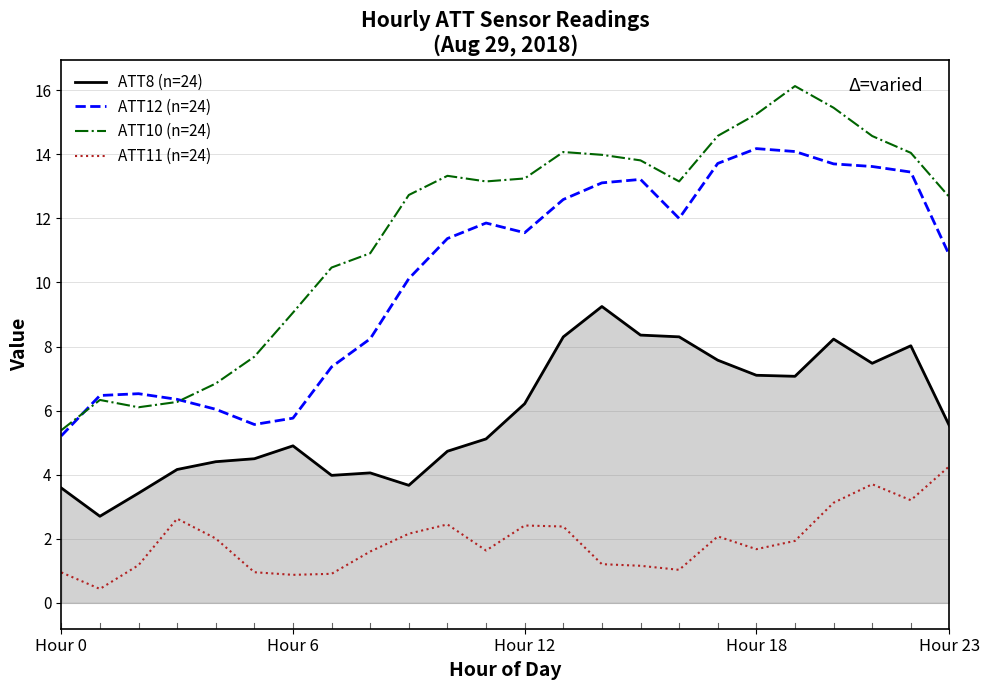

What is the smallest value displayed?

0.4